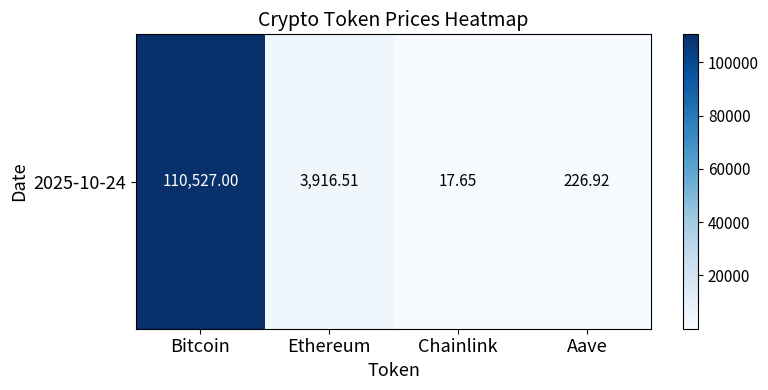

What is the sum of all values?

114688.1